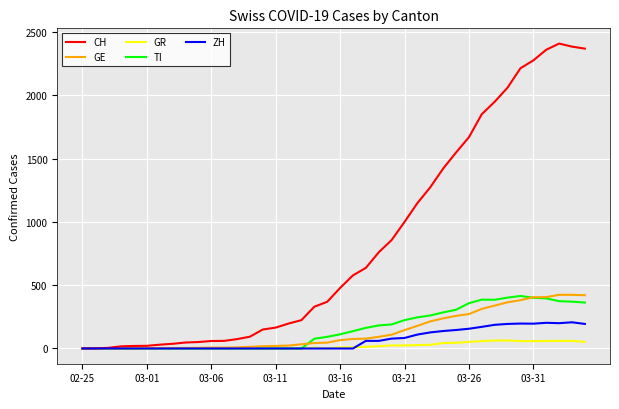

Which series has the largest total across all categories?

CH